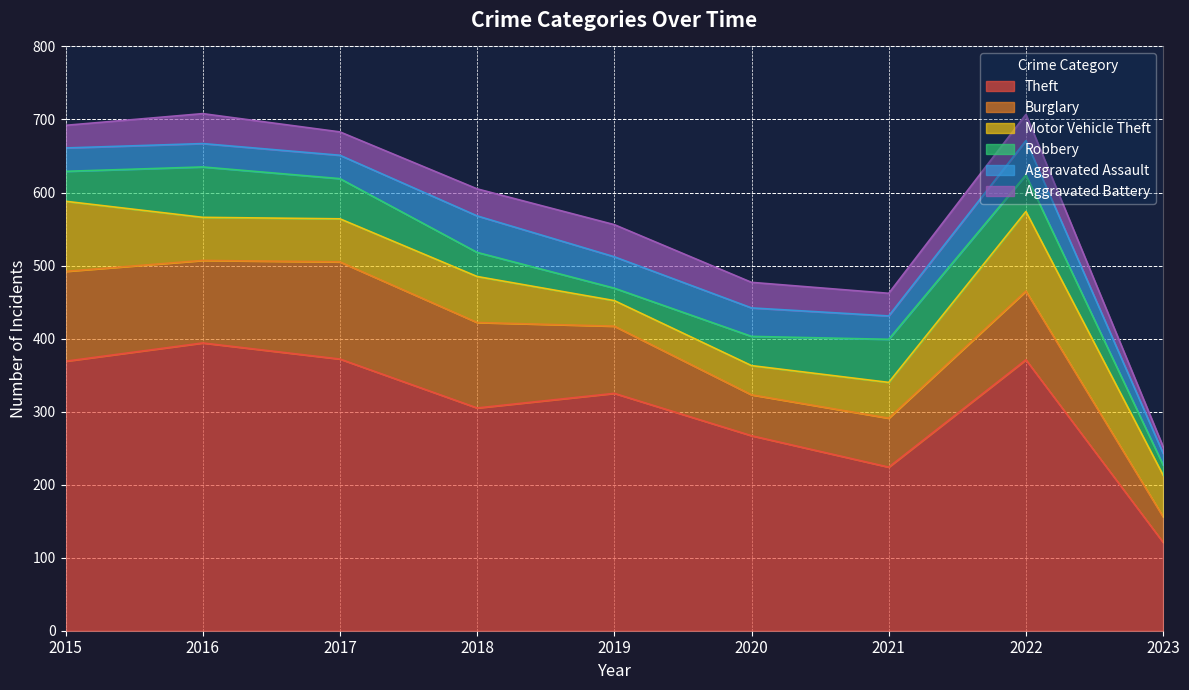

What is the value of the Aggravated Assault point at the 8th from the left?

47